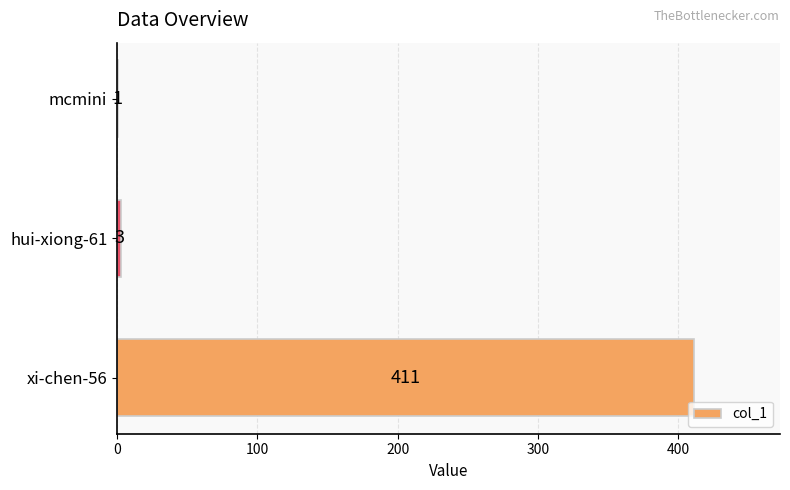

What is the maximum value shown in the chart?

411